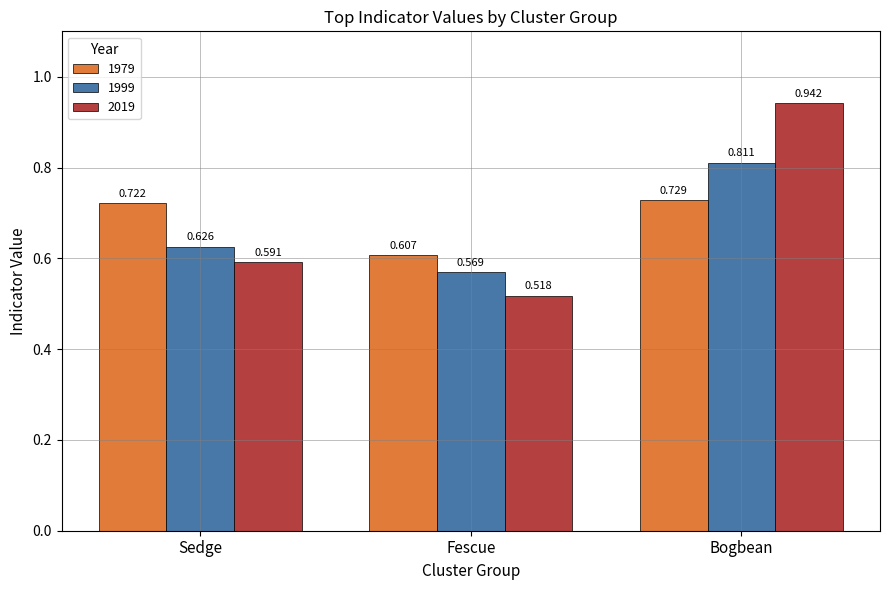

At which label is 1979 closest to 0?

Fescue